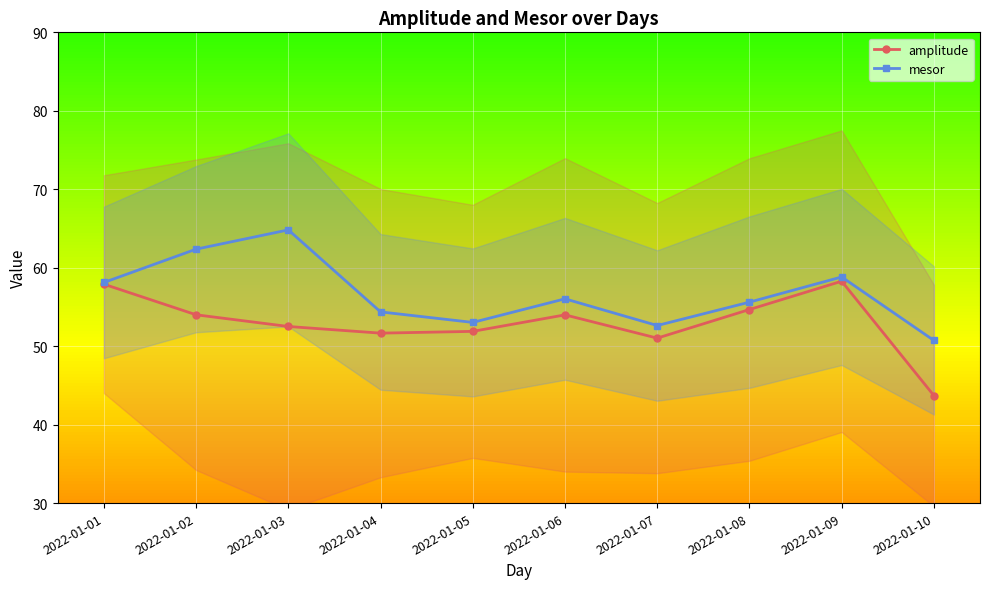

True or false: amplitude and mesor cross at least once.

False